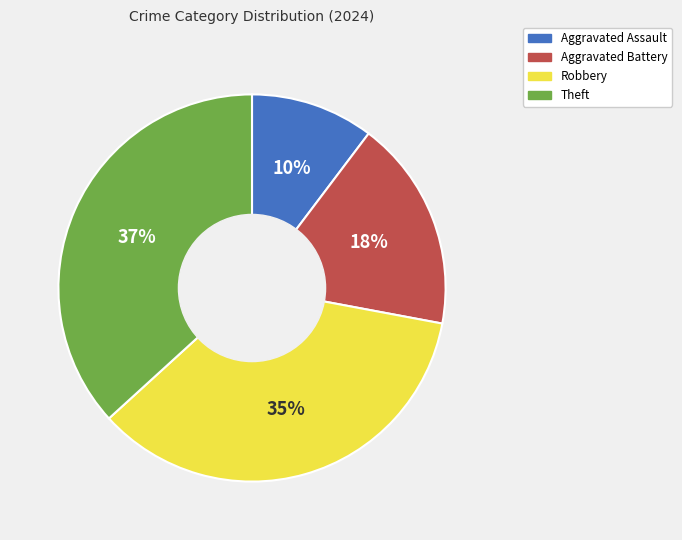

To the nearest percent, what is the difference between the Aggravated Assault and Robbery slice percentages?

25%